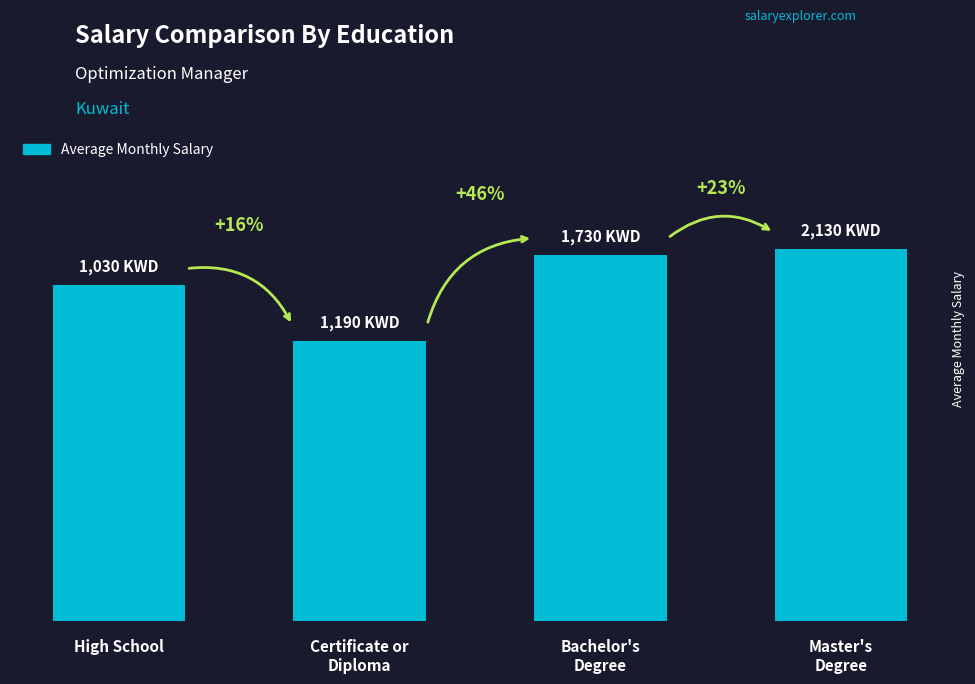

What value does the data have at High School?

615.7